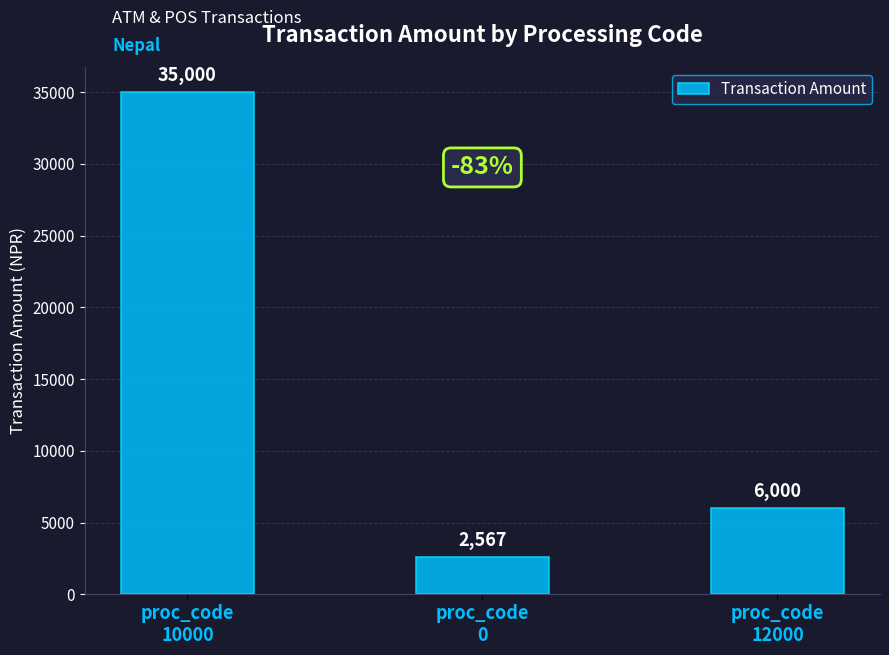

Rank the categories by value from lowest to highest.

proc_code
0, proc_code
12000, proc_code
10000